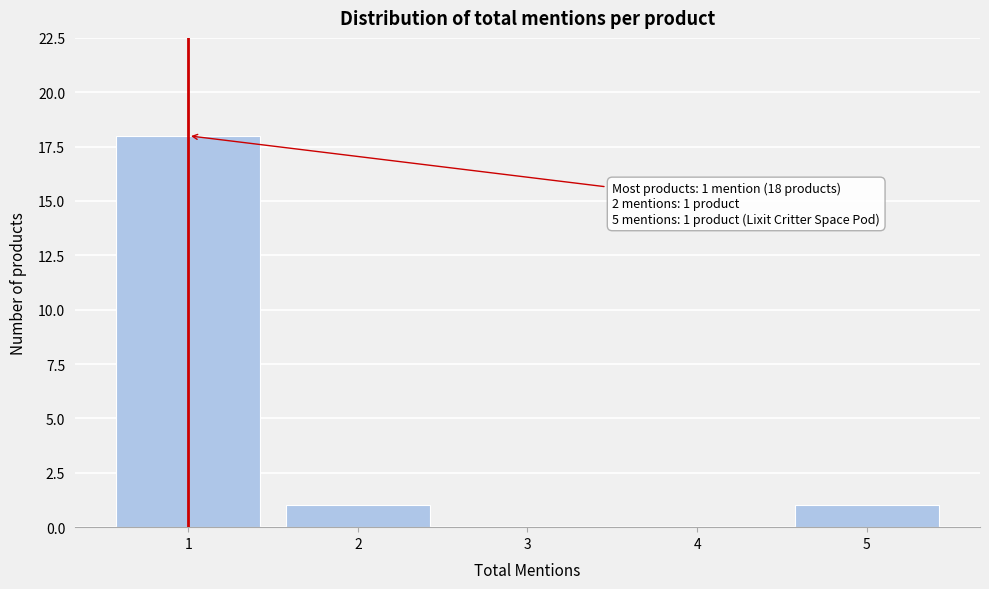

Reading left to right, what are all the values shown in this chart?

1=18	2=1	3=0	4=0	5=1